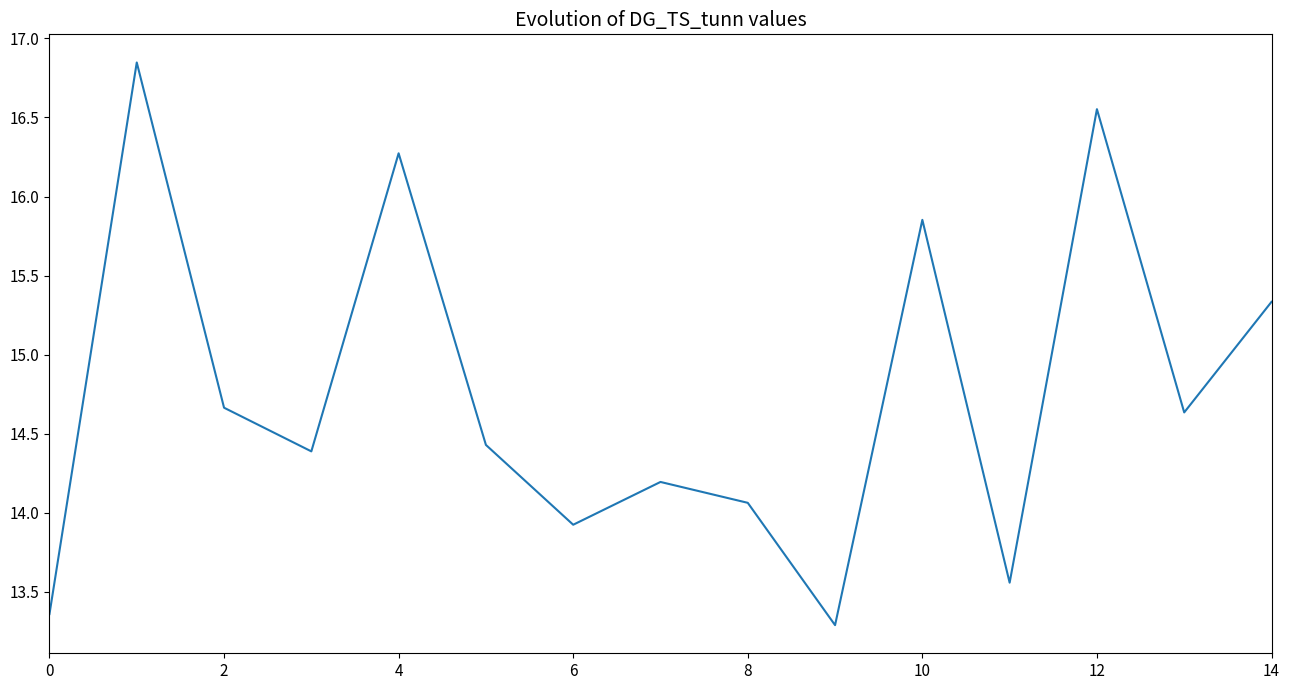

What is the minimum value shown in the chart?

13.3